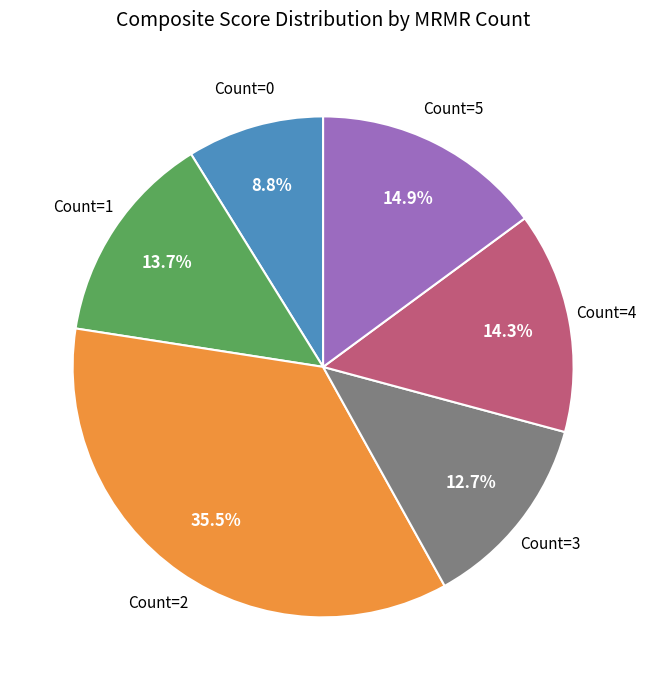

Is there any slice that represents more than half of the pie?

No